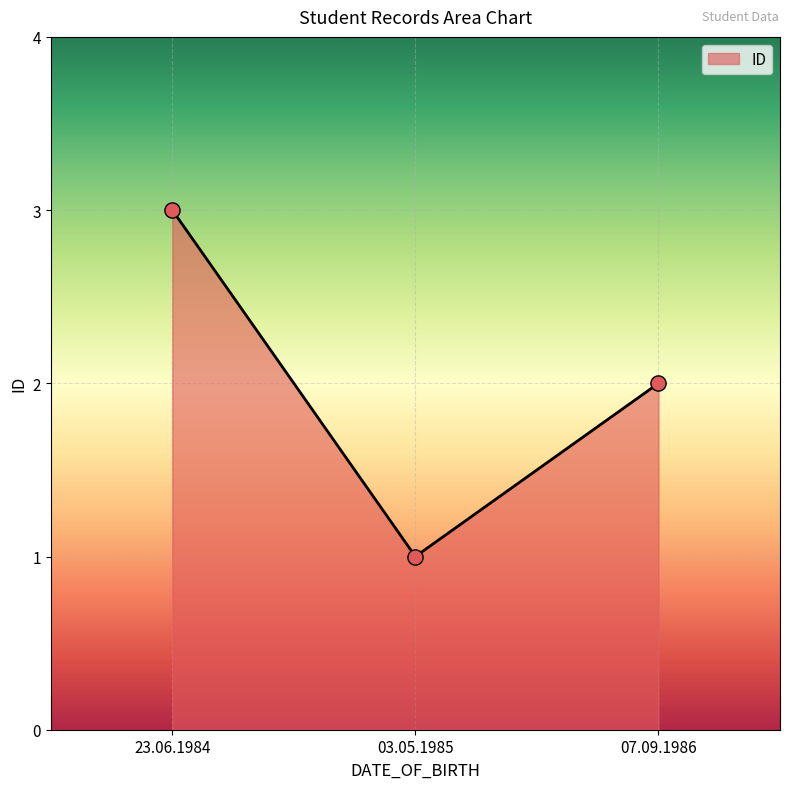

Between 03.05.1985 and 23.06.1984, which is larger?

23.06.1984